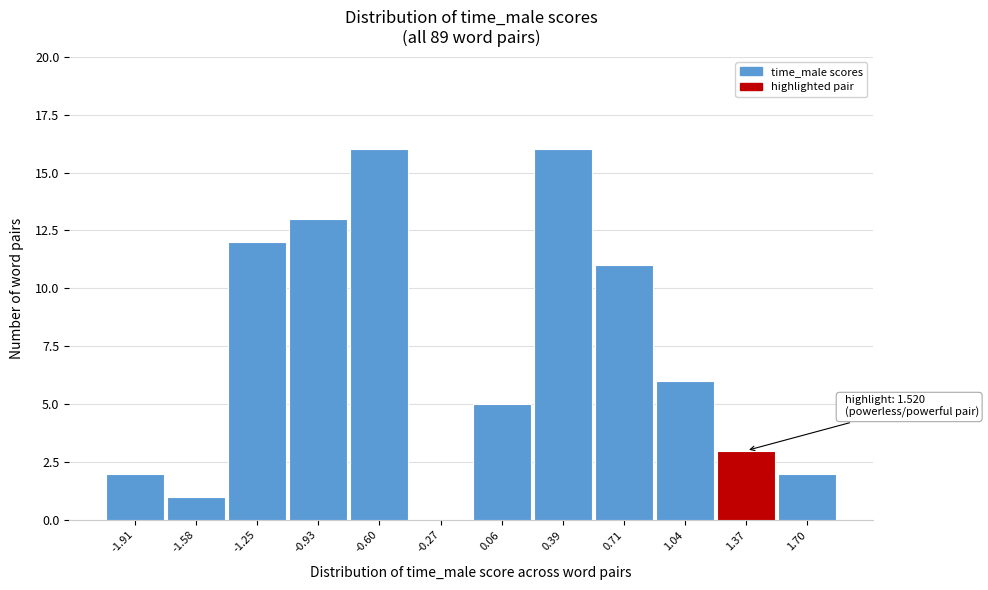

Reading right to left, list all the values displayed in this chart.

1.70=2	1.37=3	1.04=6	0.71=11	0.39=16	0.06=5	-0.27=0	-0.60=16	-0.93=13	-1.25=12	-1.58=1	-1.91=2